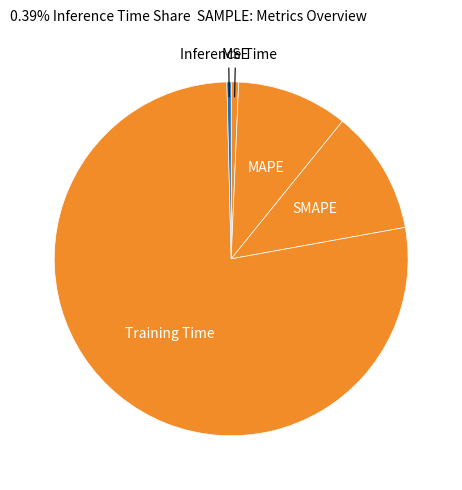

Count the number of slices in the pie.

5